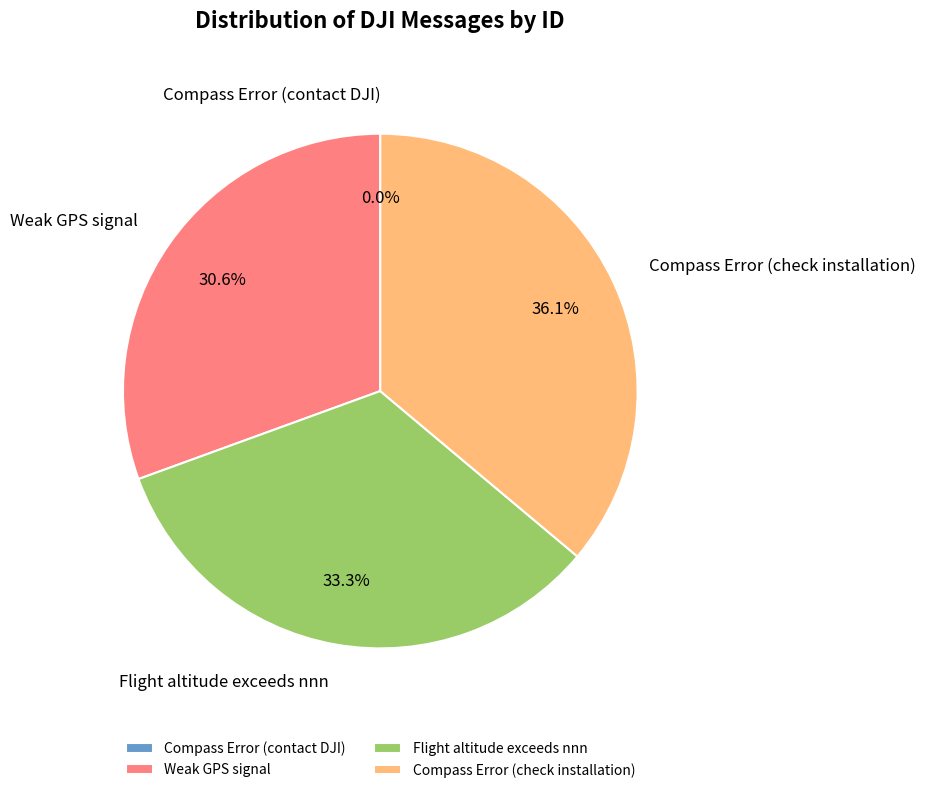

How many slices are in this pie chart?

4